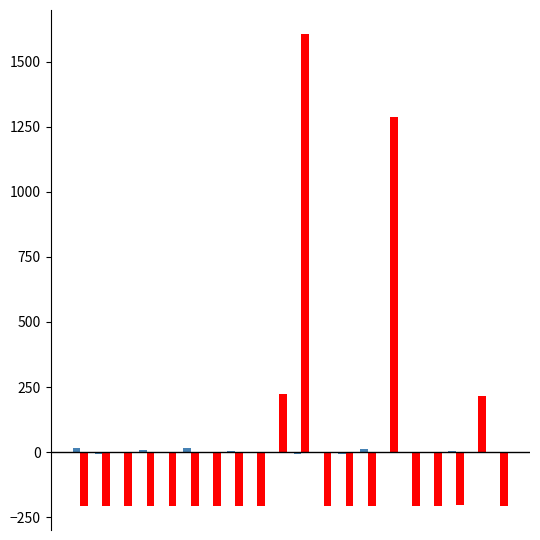

What is the greatest value displayed?

1608.0